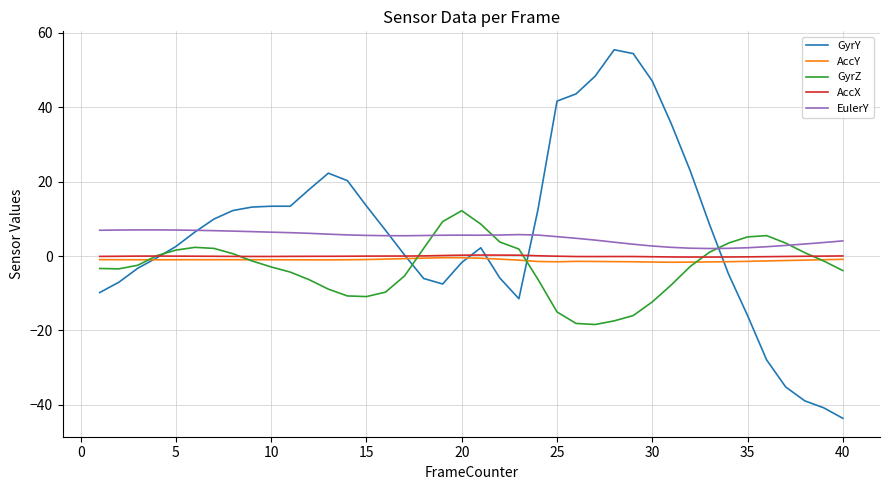

Which series has the largest range (max minus min)?

GyrY